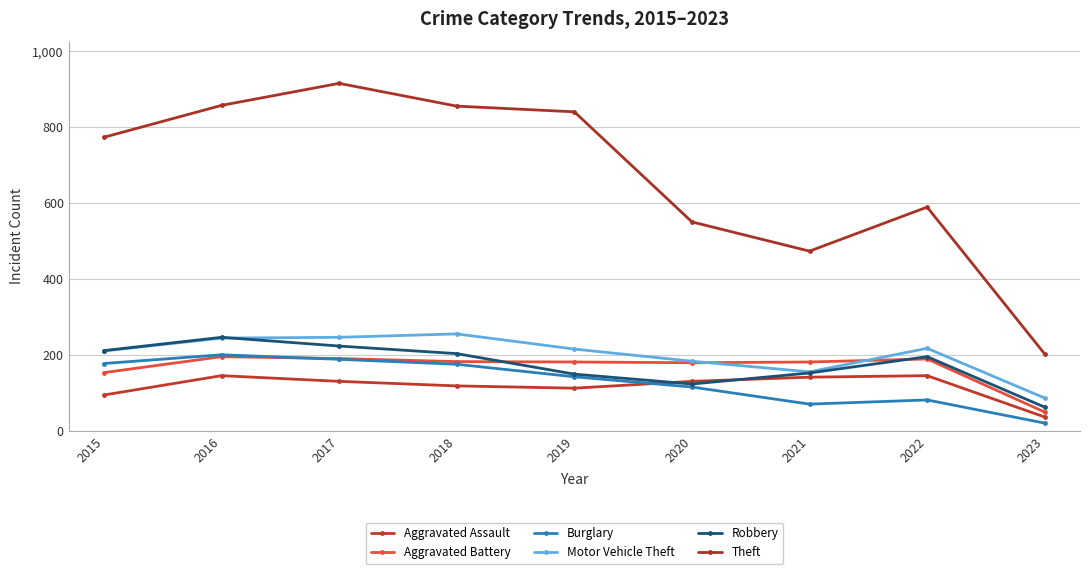

How many lines are shown in the chart?

6